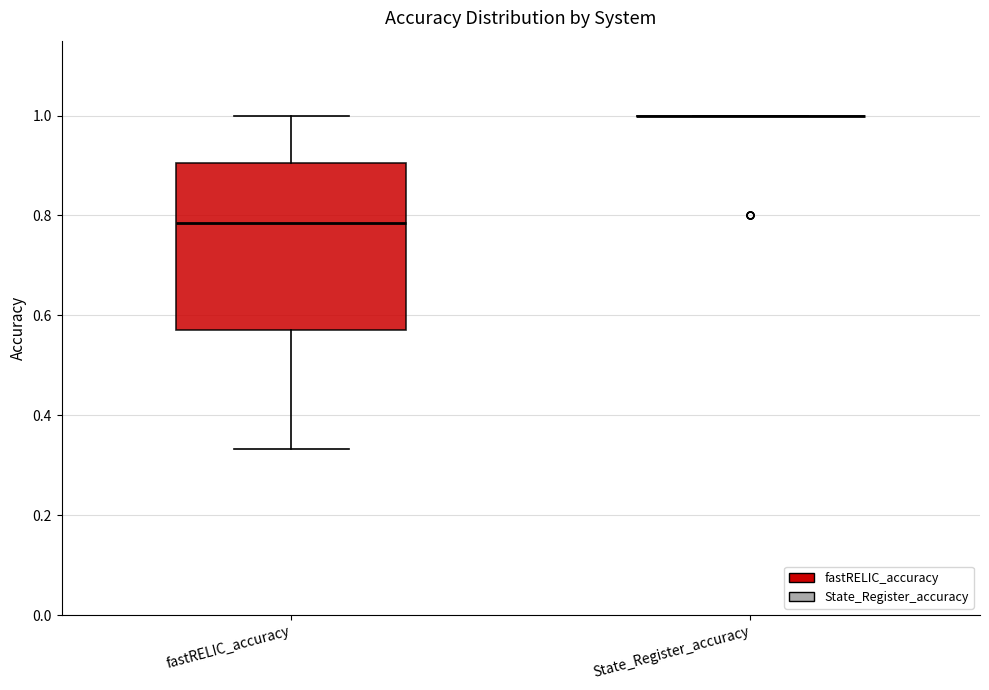

Reading left to right, read every box against the y-axis: the position of its median line, the range the box covers, and the ends of its whiskers. The values are not printed on the chart, so give them approximately, as read against the axis.

fastRELIC_accuracy: median 0.78, box 0.58 to 0.90, whiskers 0.34 to 1.00
State_Register_accuracy: box collapsed to a line at 1.00, whiskers 1.00 to 1.00